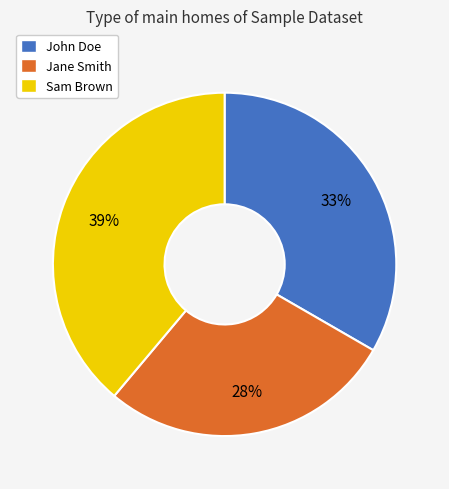

Rank the categories by value from lowest to highest.

Jane Smith, John Doe, Sam Brown